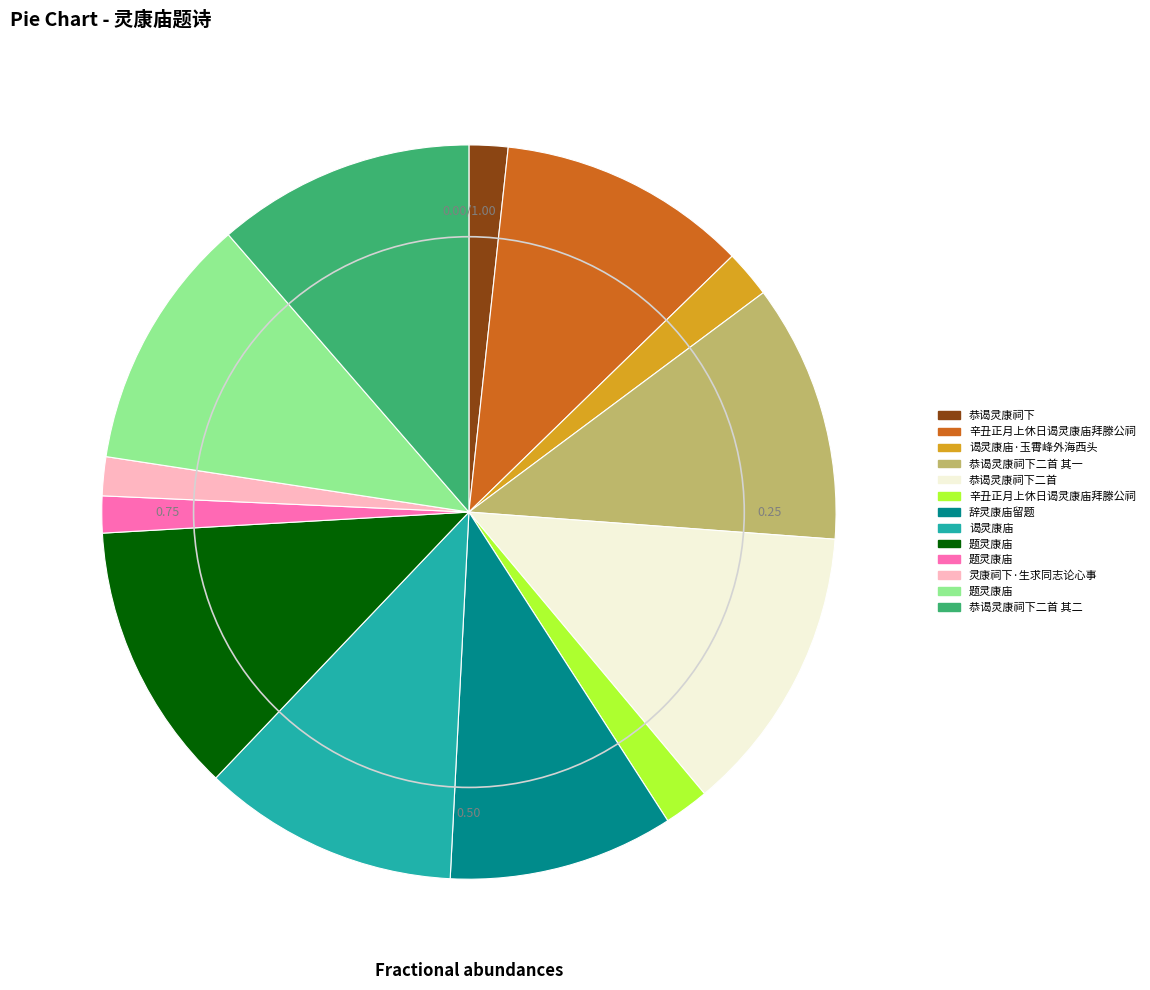

Is there any slice that represents more than half of the pie?

No